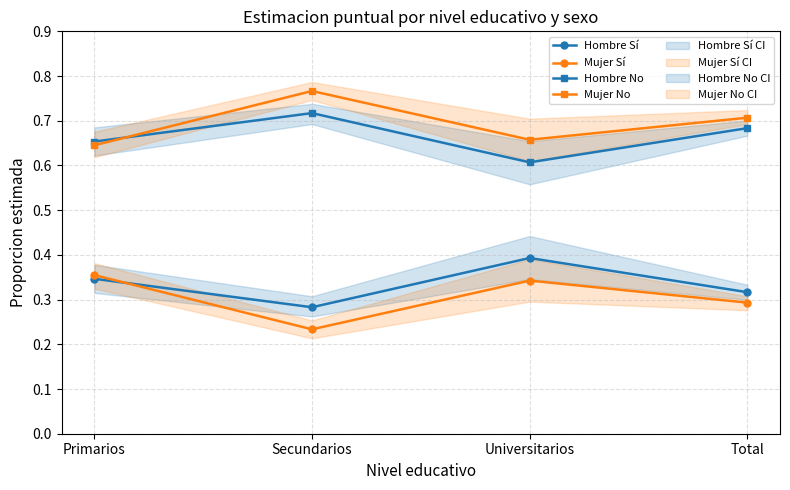

Which series changed the most between Primarios and Secundarios?

Mujer No